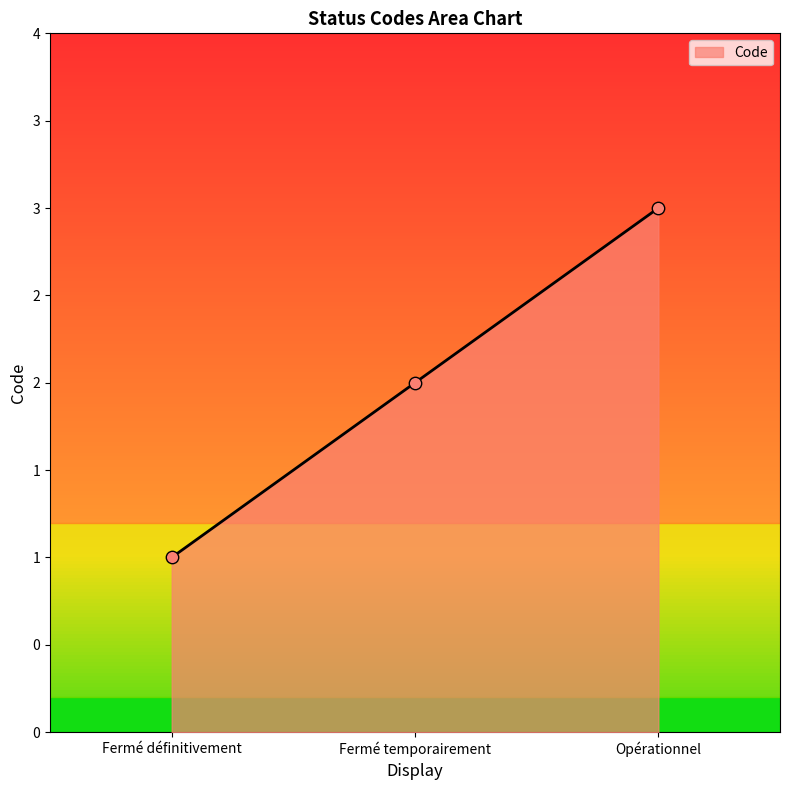

Which has a higher value, Fermé définitivement or Opérationnel?

Opérationnel